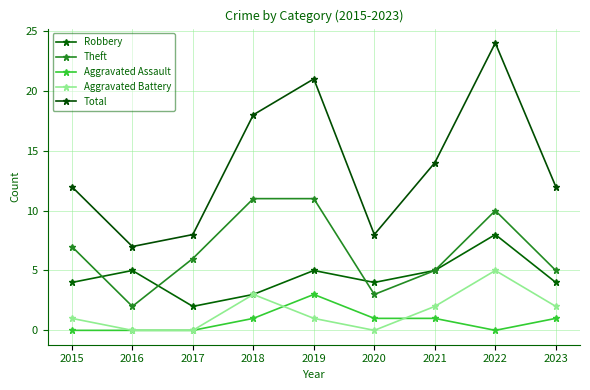

True or false: Theft and Total intersect in this chart.

False